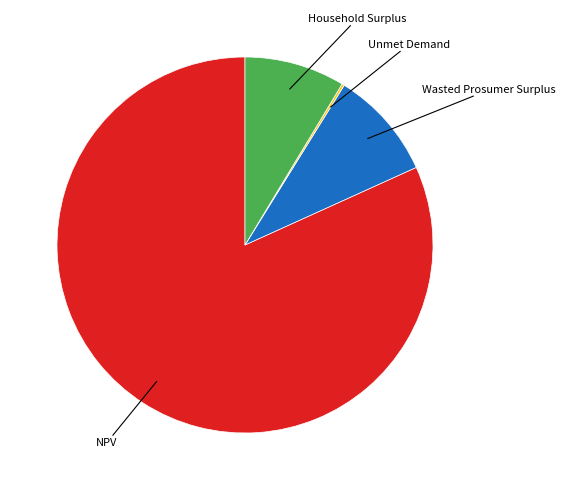

Is there a majority slice in this chart?

Yes